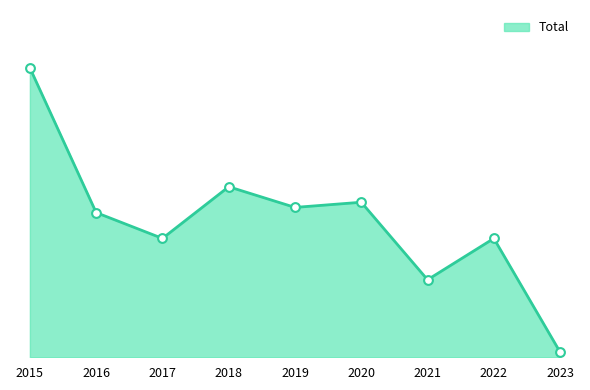

What is the change in value from 2017 to 2023?

-22